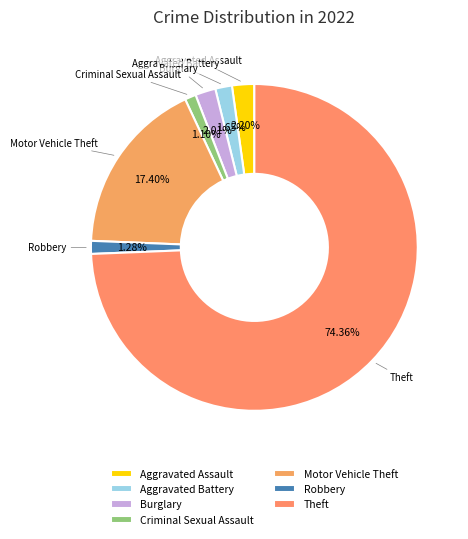

Count the number of slices in the pie.

7